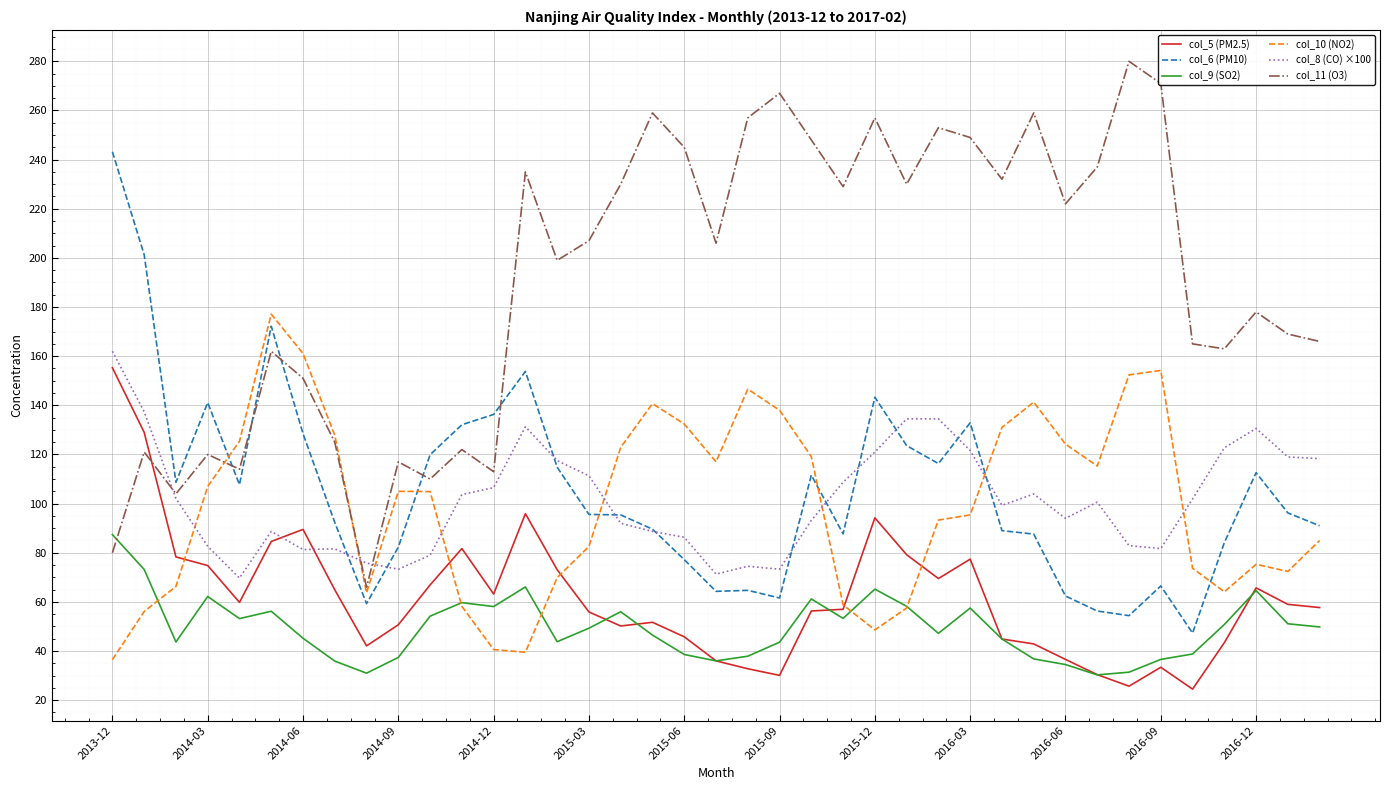

Which series has the widest spread of values?

col_11 (O3)